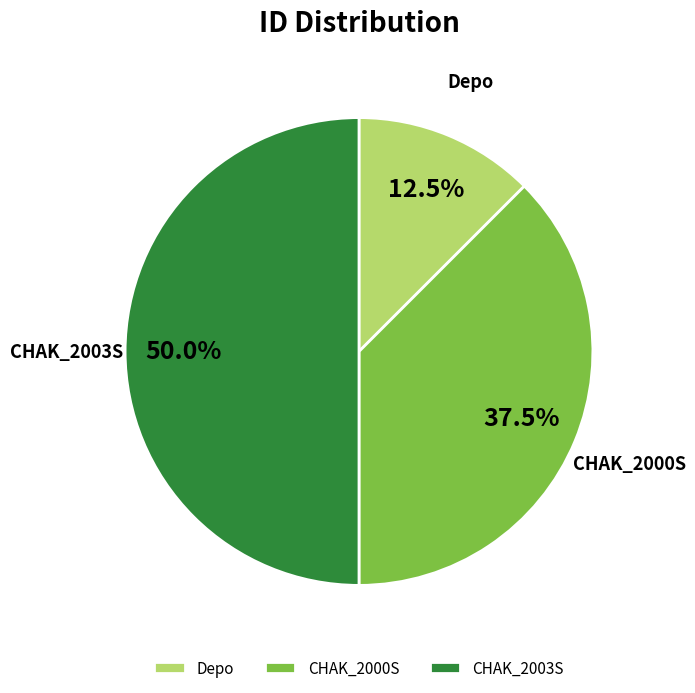

Which has a higher value, Depo or CHAK_2000S?

CHAK_2000S